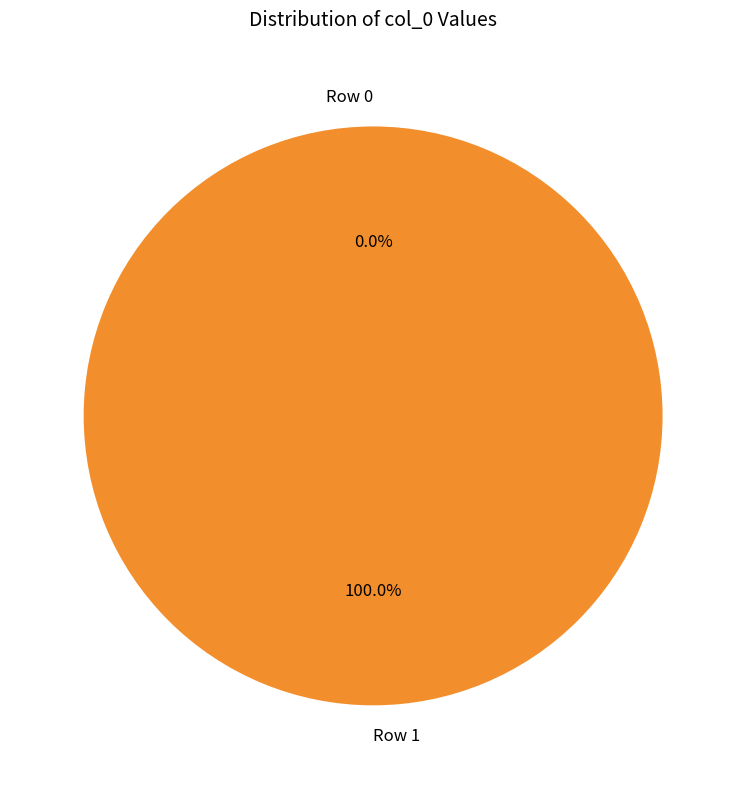

To the nearest percent, what is the difference between the Row 1 and Row 0 slice percentages?

100%